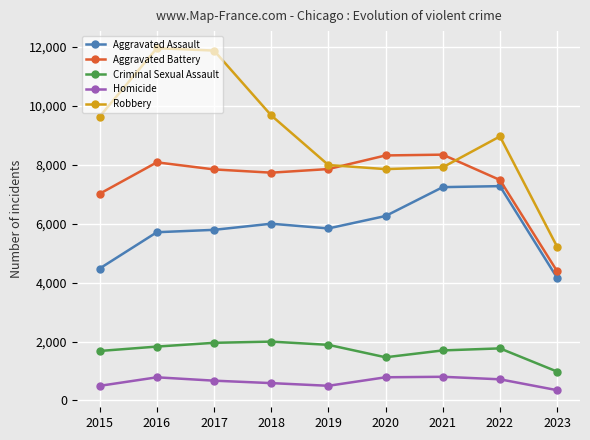

How many distinct data groups are displayed?

5